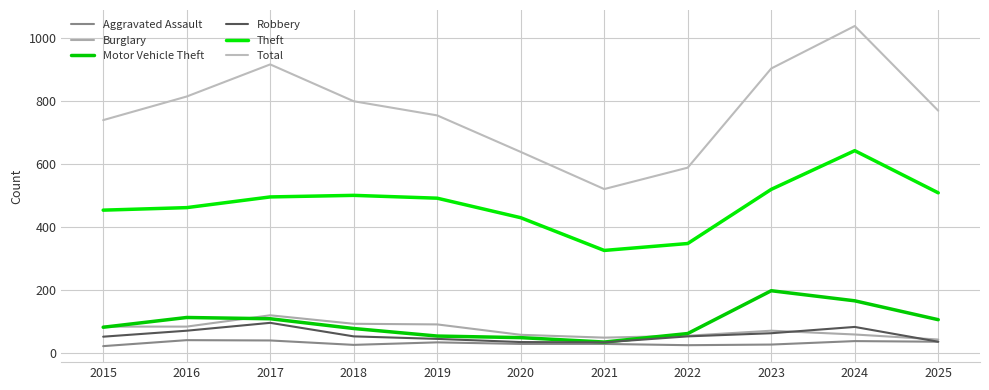

At which label does Total reach its peak?

2024